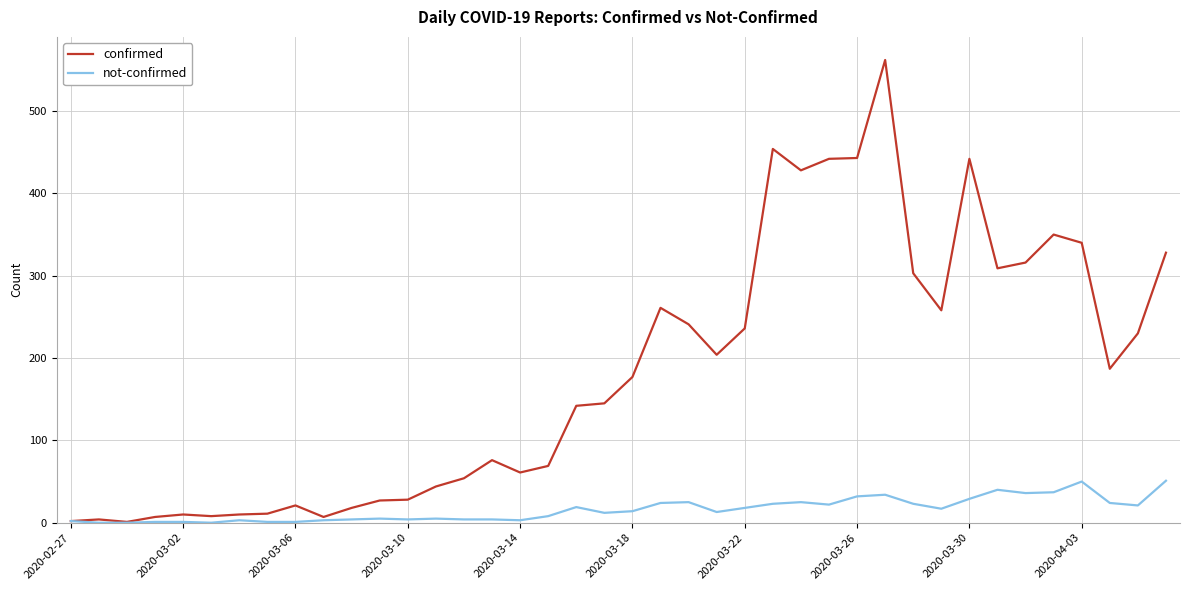

Which series has the largest total across all categories?

confirmed